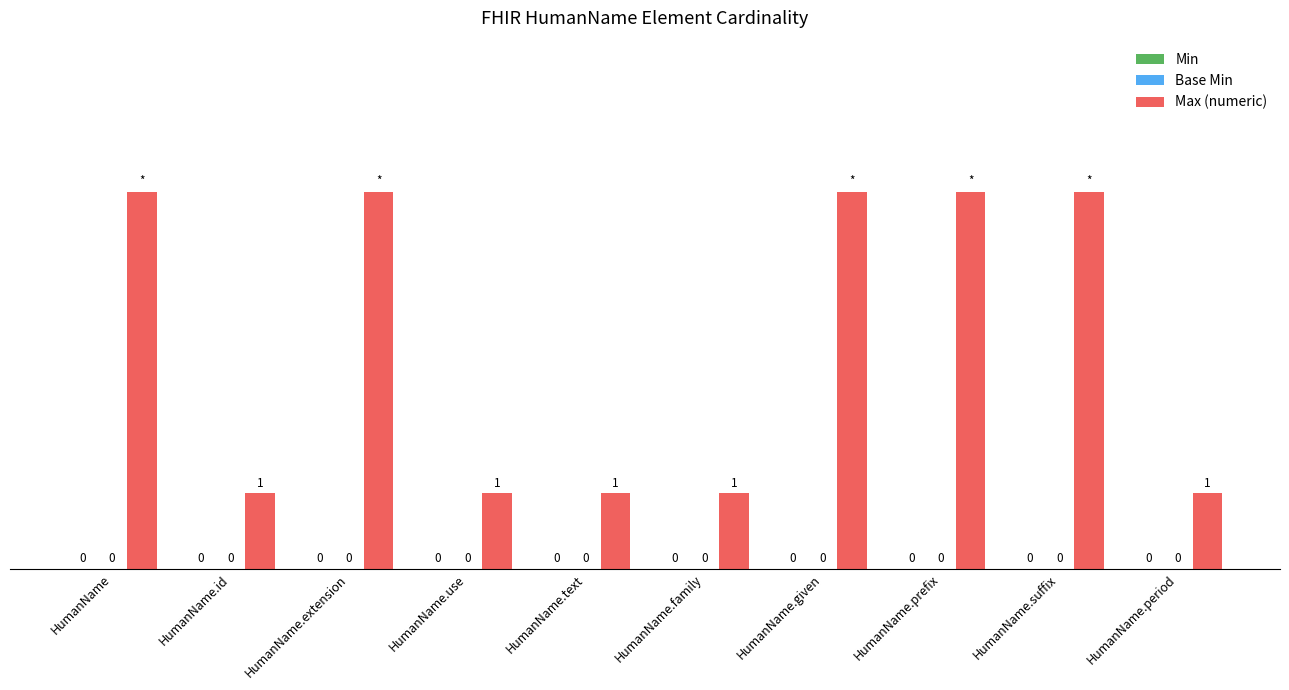

Are the bars horizontal?

No